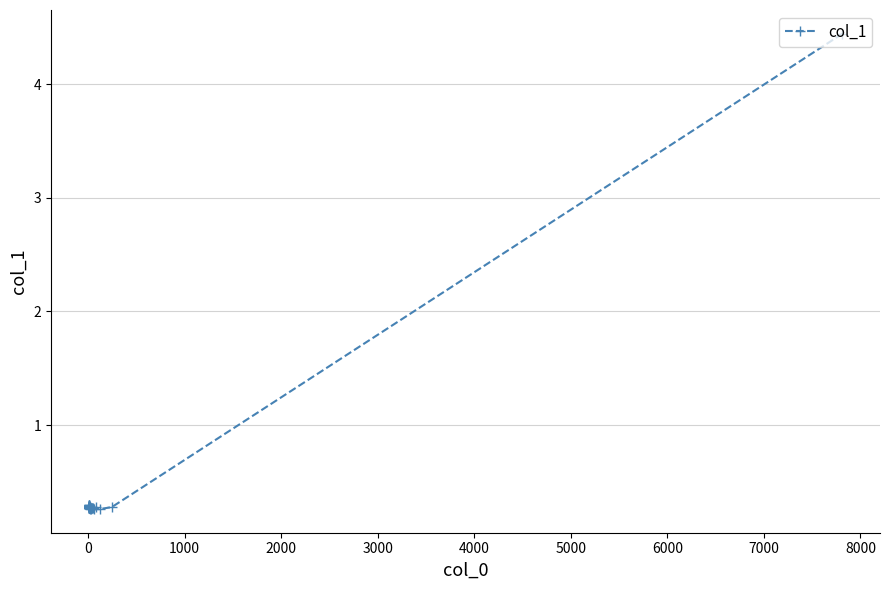

Count the number of categories in the chart.

40